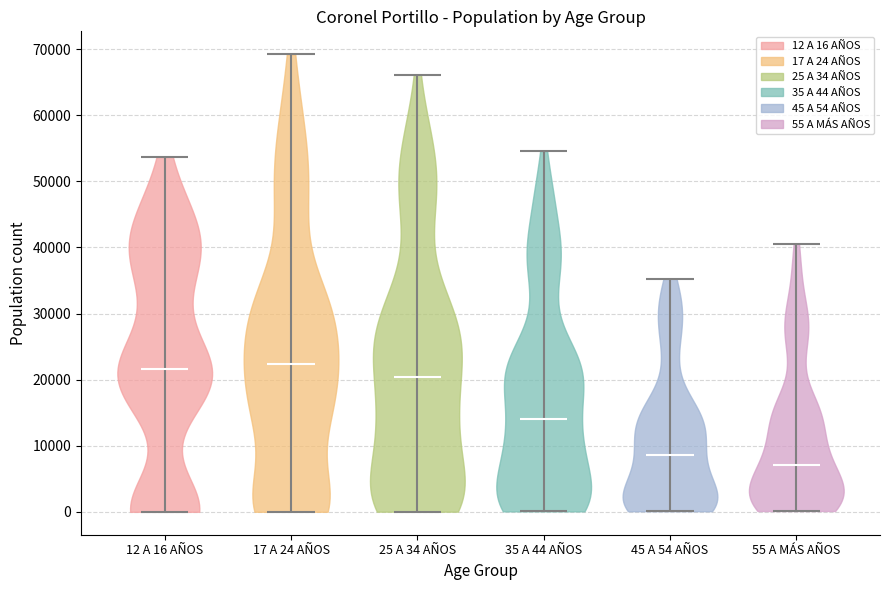

What is the highest point the violin for 12 A 16 AÑOS reaches on the y-axis? The values are not printed on the chart, so give them approximately, as read against the axis.

54000